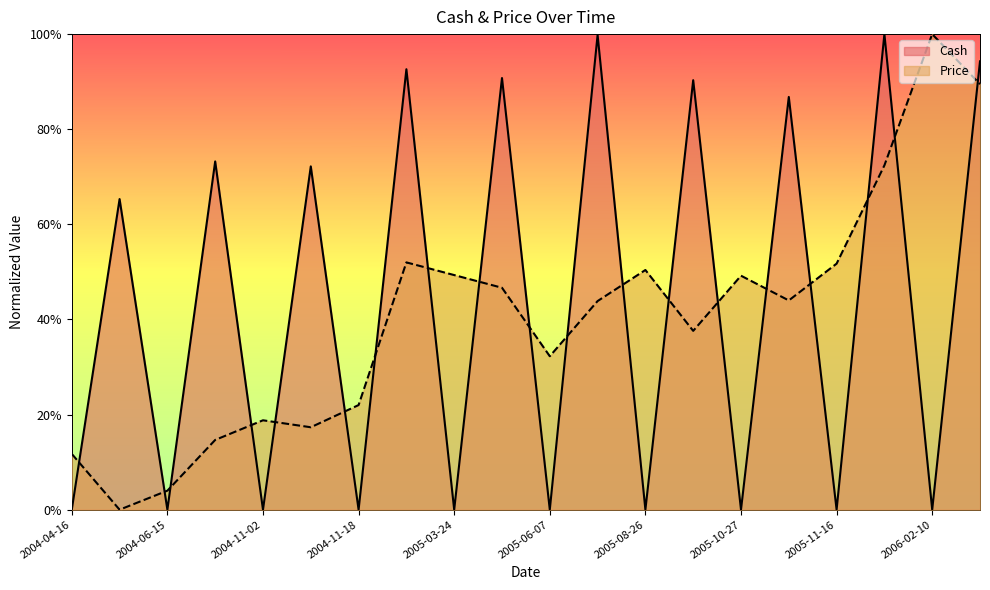

Does the chart have visible grid lines?

No